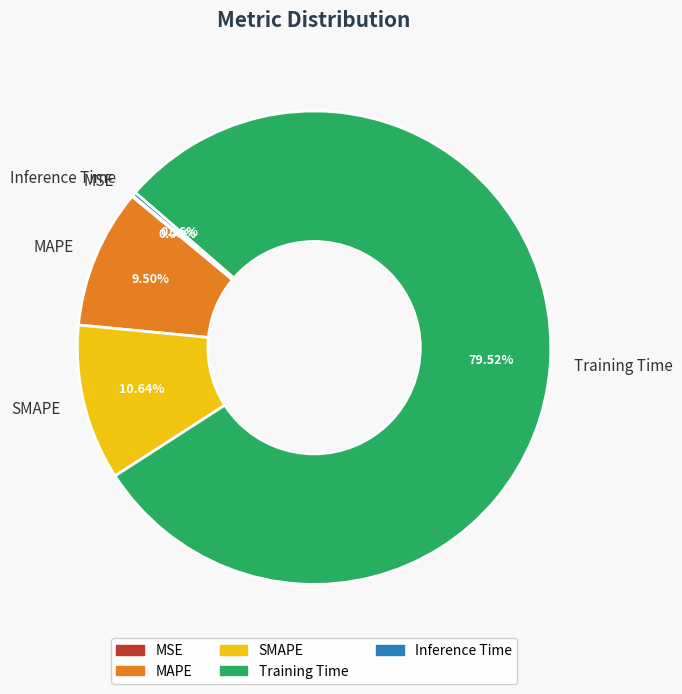

Does any single category account for the majority?

Yes